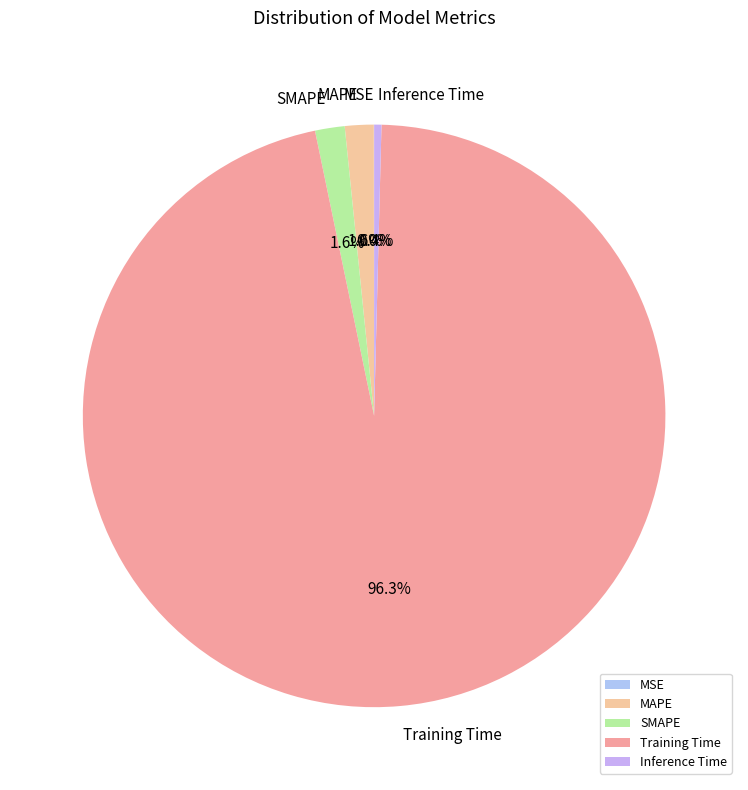

To the nearest percent, what is the combined percentage of MAPE and SMAPE?

3%